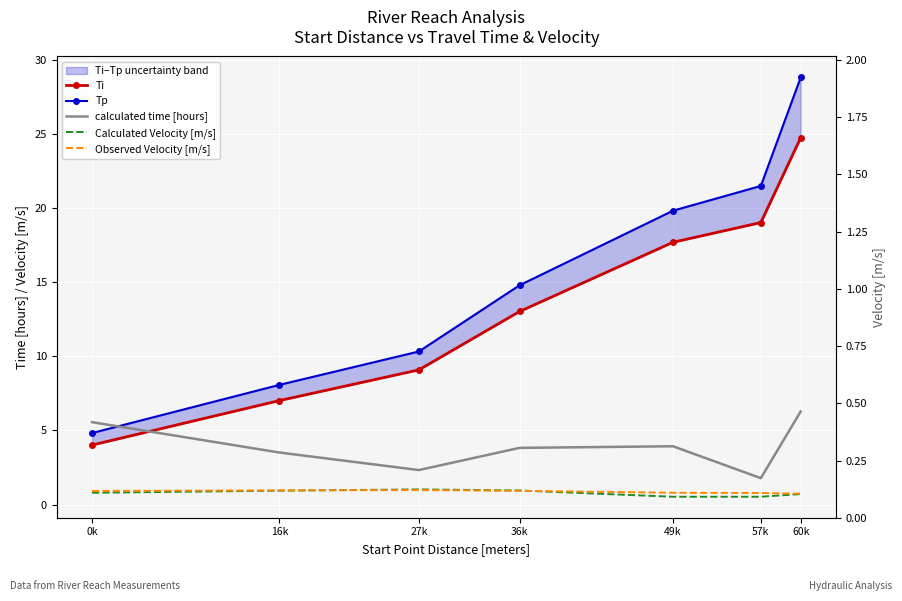

How many lines are shown in the chart?

5